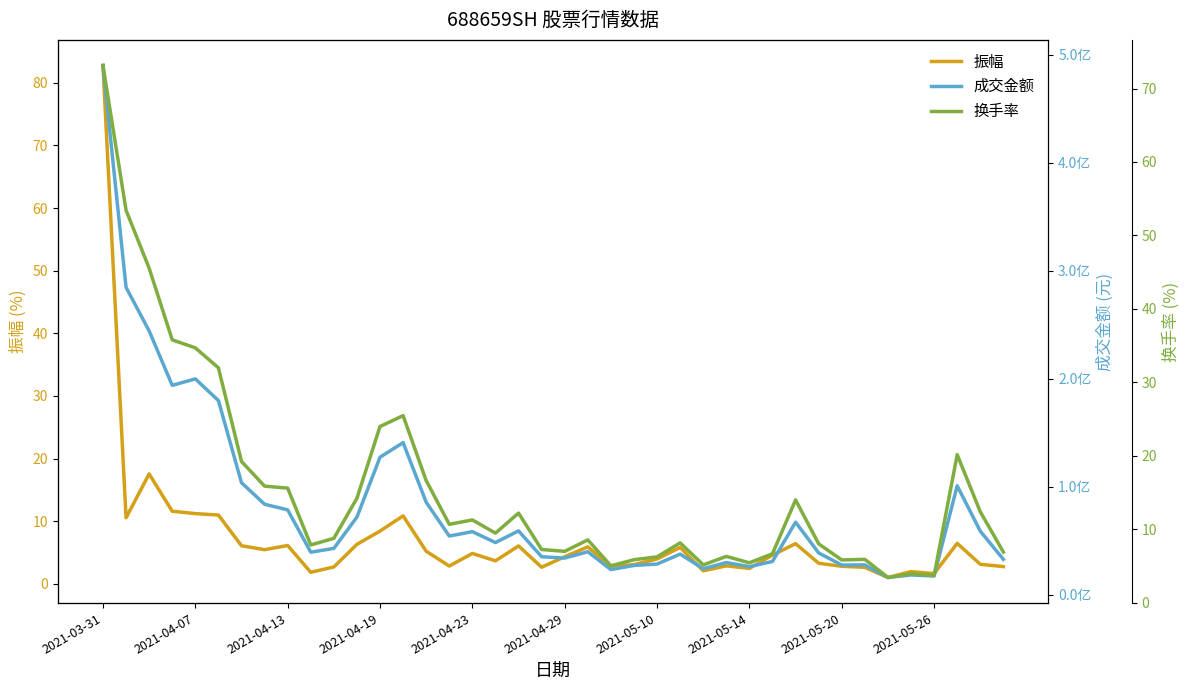

True or false: 换手率 and 成交金额 cross at least once.

False